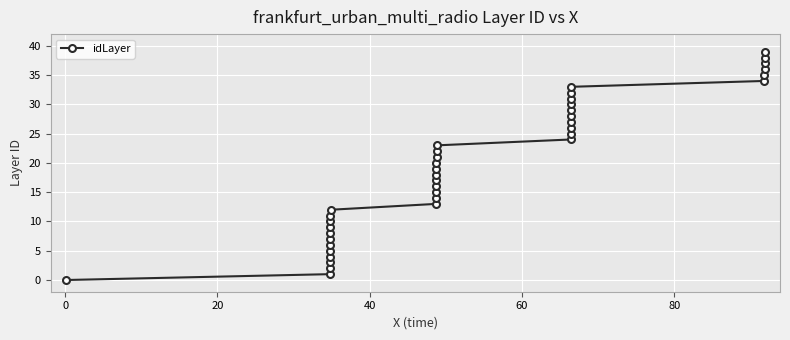

True or false: the data has more than 0 interior local peaks.

False